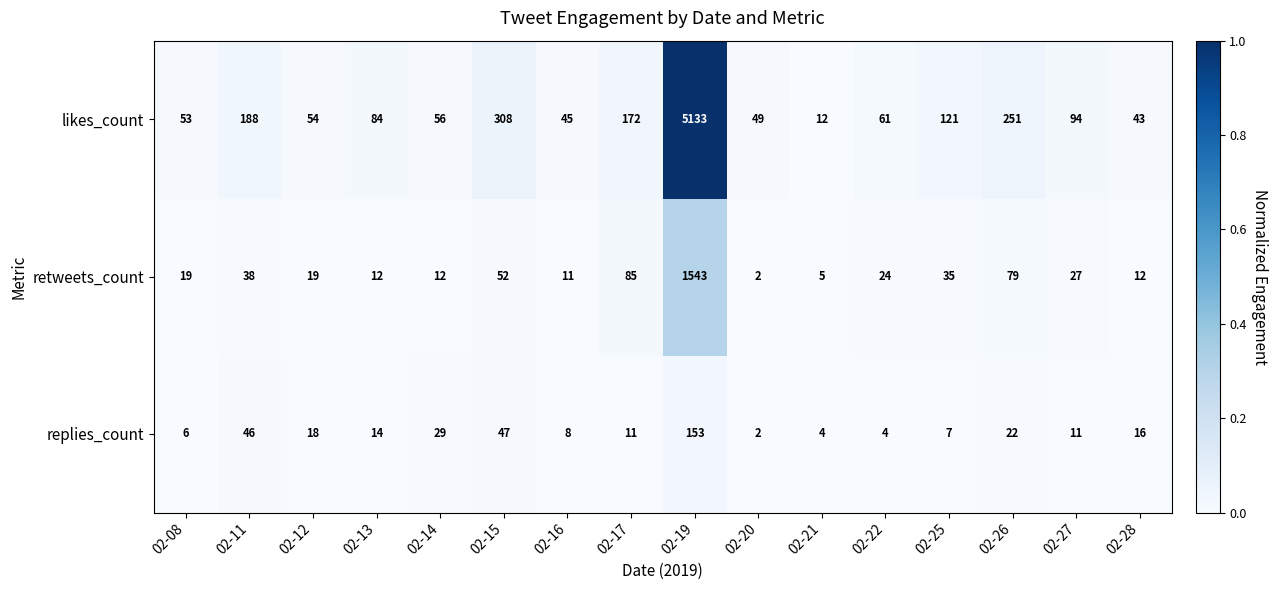

Which series has the largest total across all categories?

likes_count